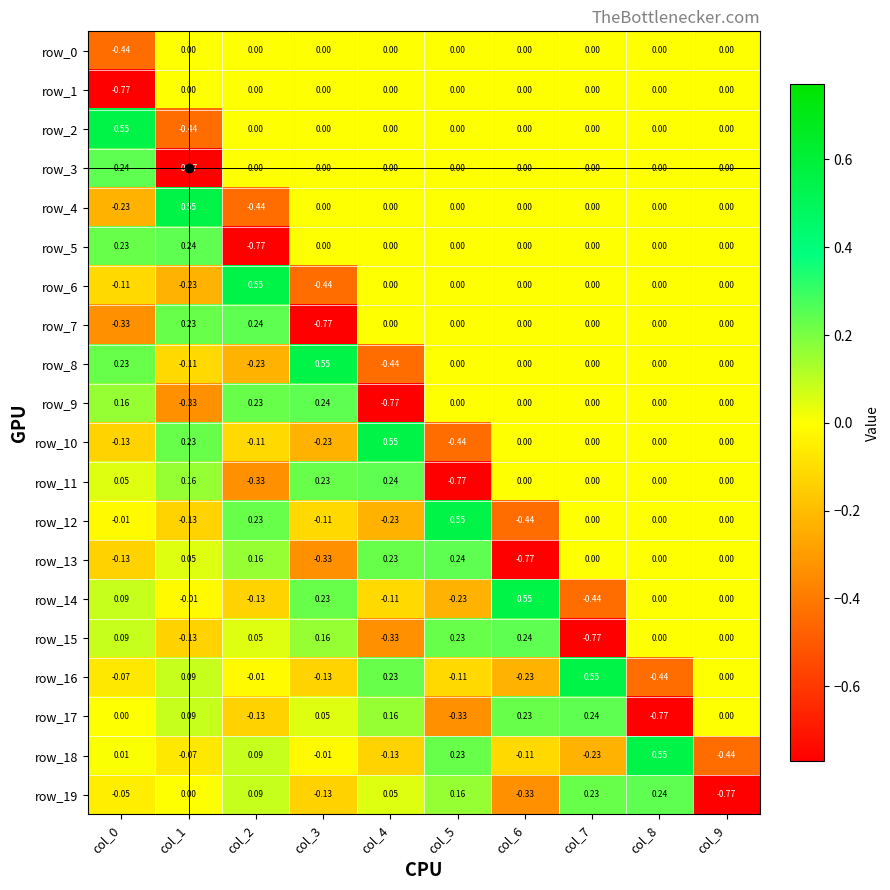

Between col_0 and col_7, which series saw the biggest shift?

row_15